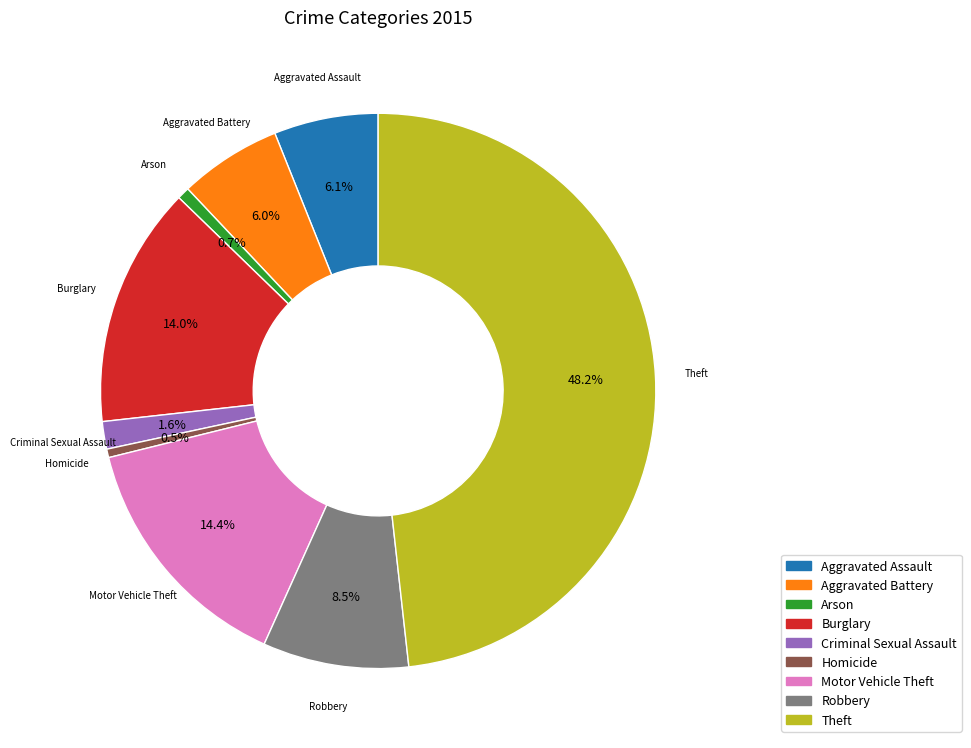

What percentage do Aggravated Assault and Motor Vehicle Theft together represent?

20.5%